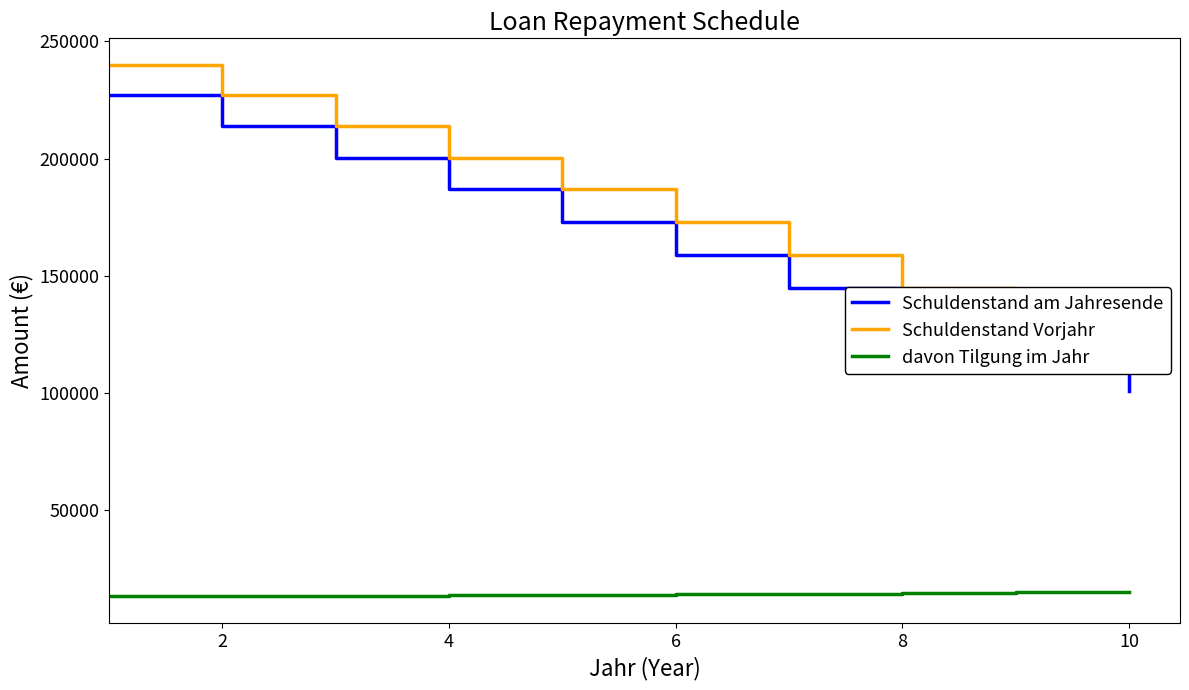

What is the lowest value of the Schuldenstand am Jahresende series?

100633.2